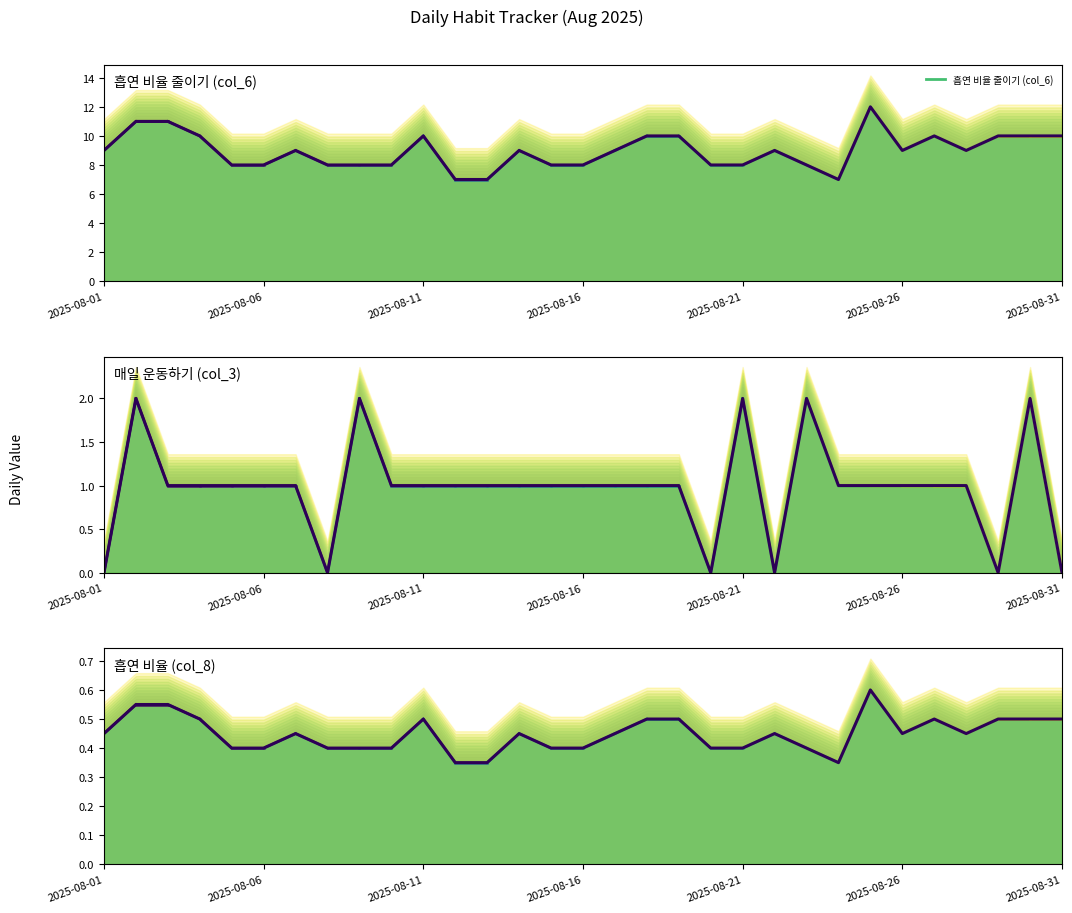

The value of 흡연 비율 (col_8) at 2025-08-01 is 0.5. True or false?

True